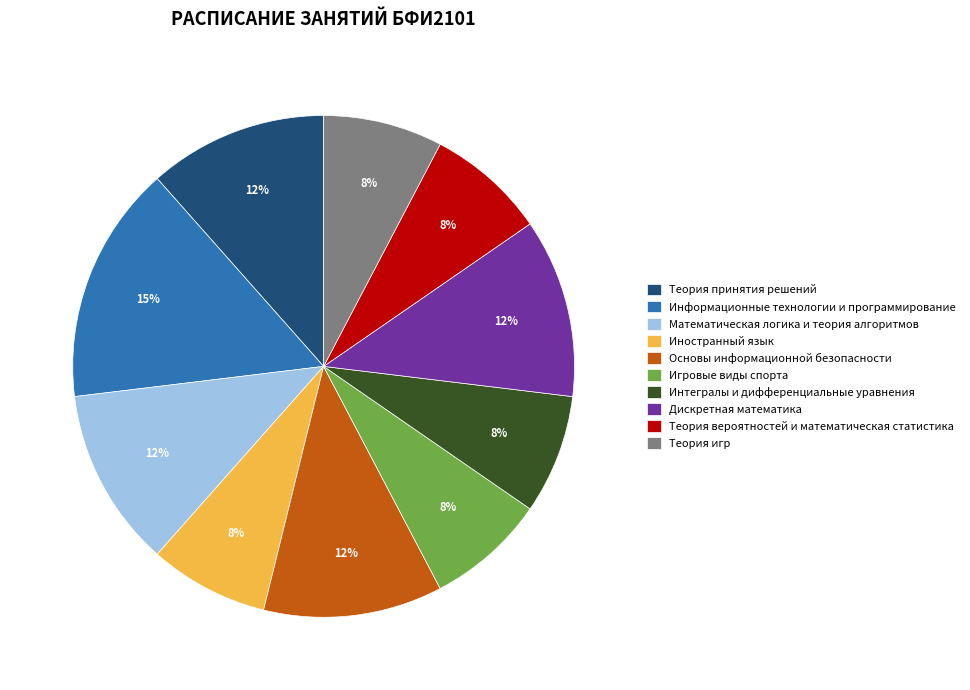

The Иностранный язык slice represents 1% of the pie. True or false?

False